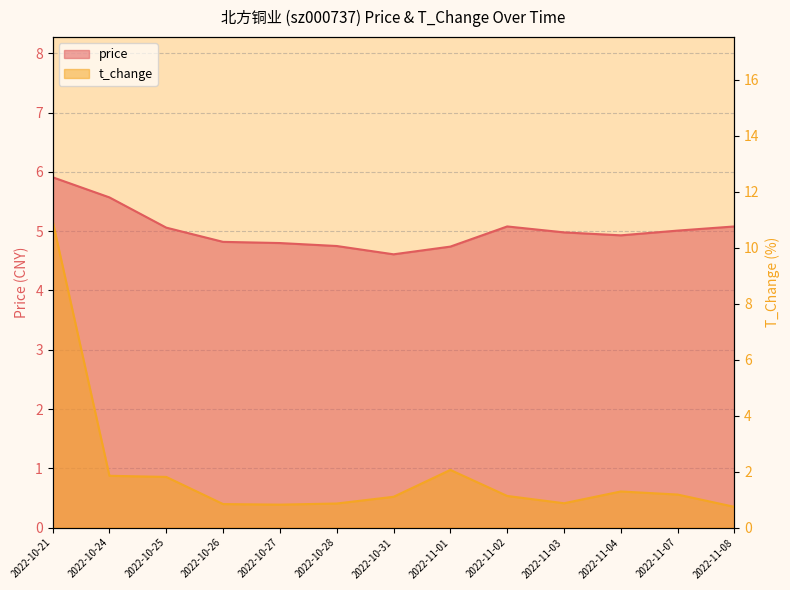

How many categories are shown in the chart?

13